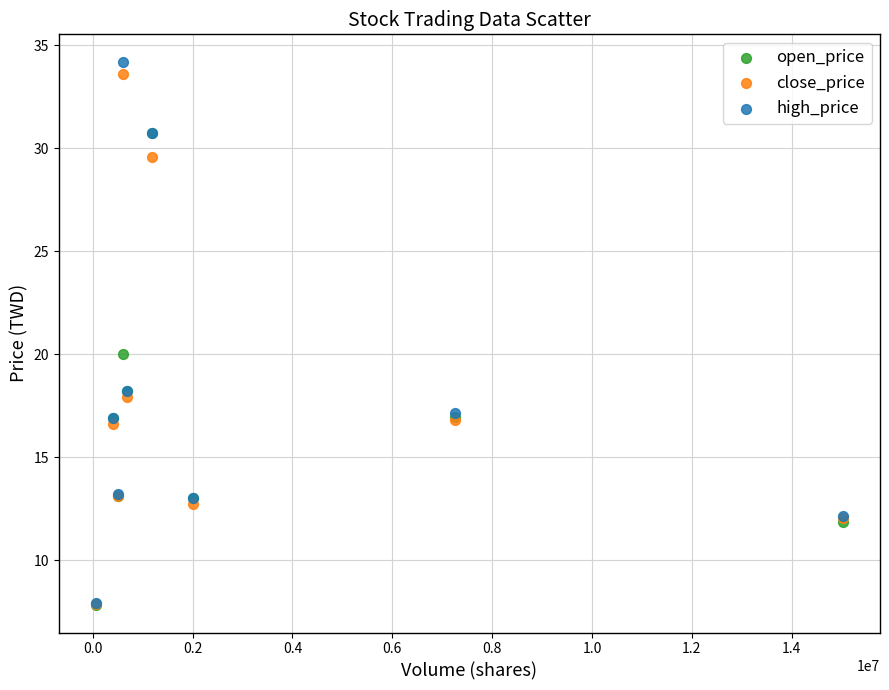

Across all series, what Y value is closest to 21?

20.0